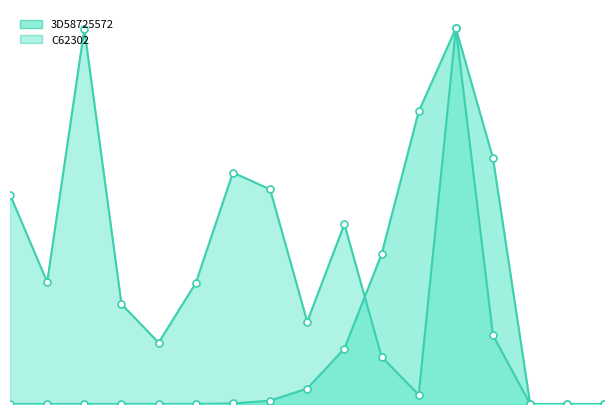

At which category does C62302 reach its first local peak?

2